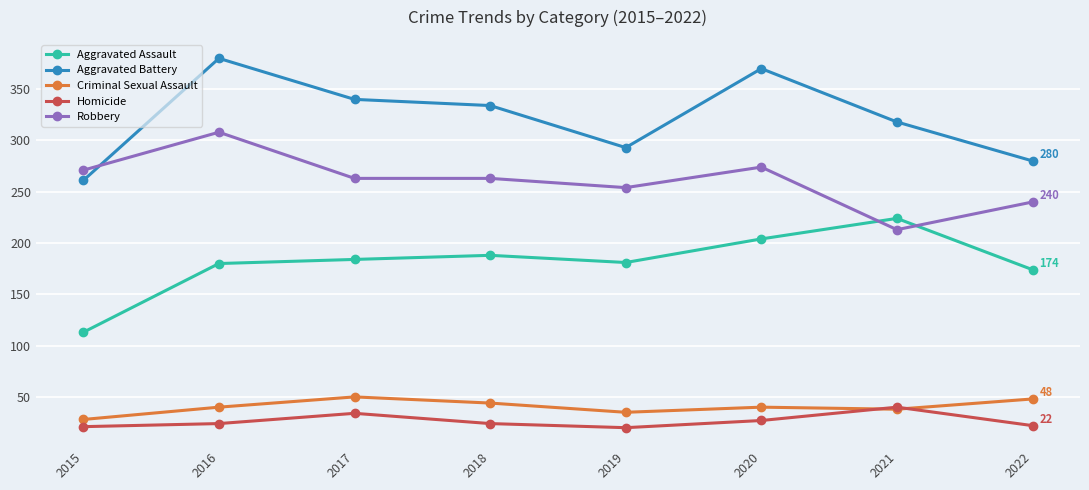

Is this an area chart (filled region under the line)?

No